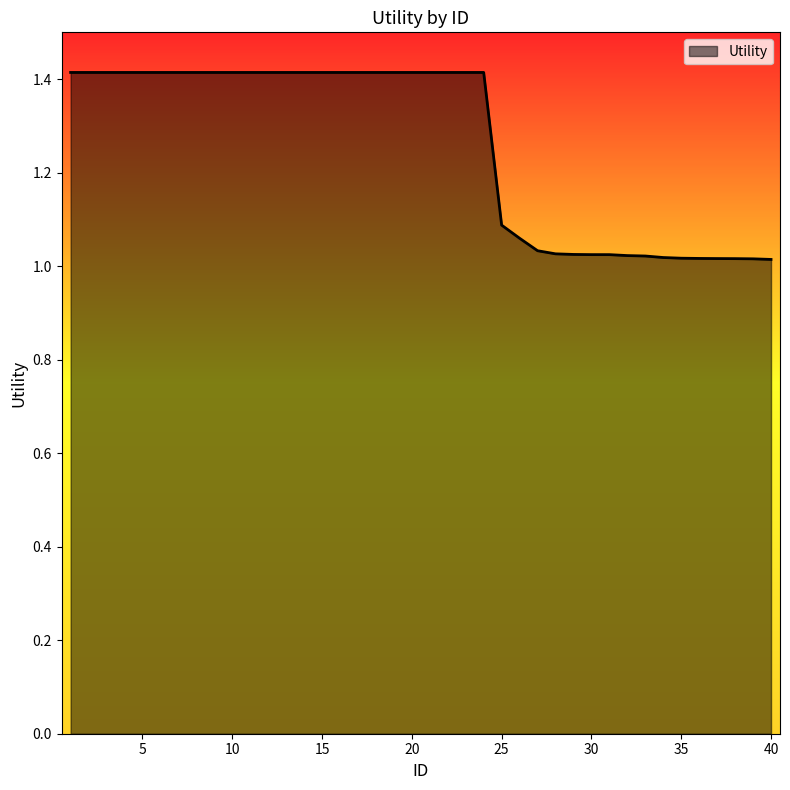

What is the maximum value shown in the chart?

1.4